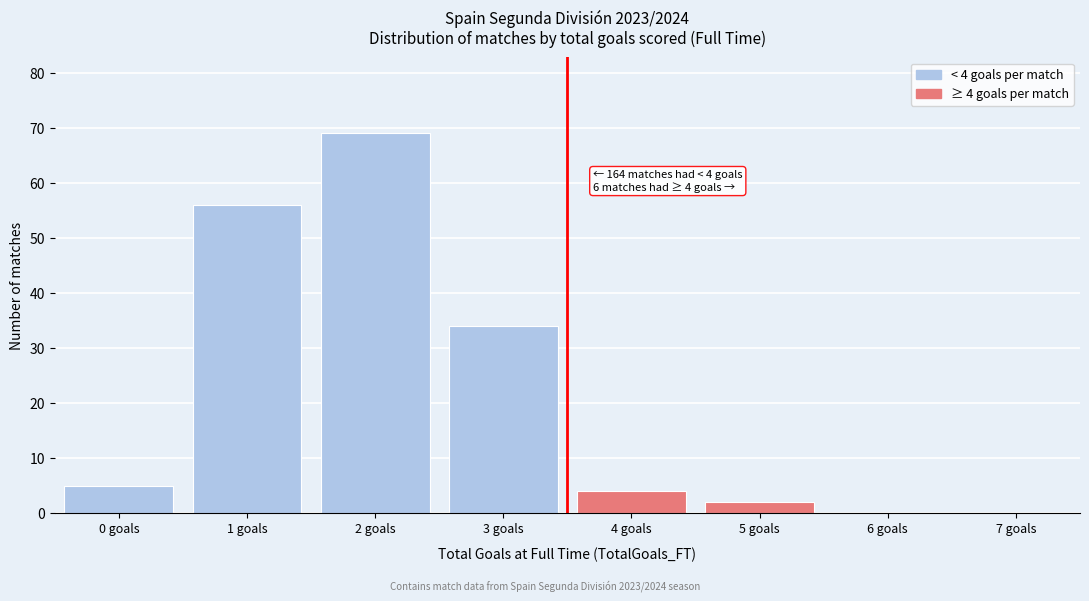

Which range on the x-axis has the tallest bar?

1.5 to 2.5